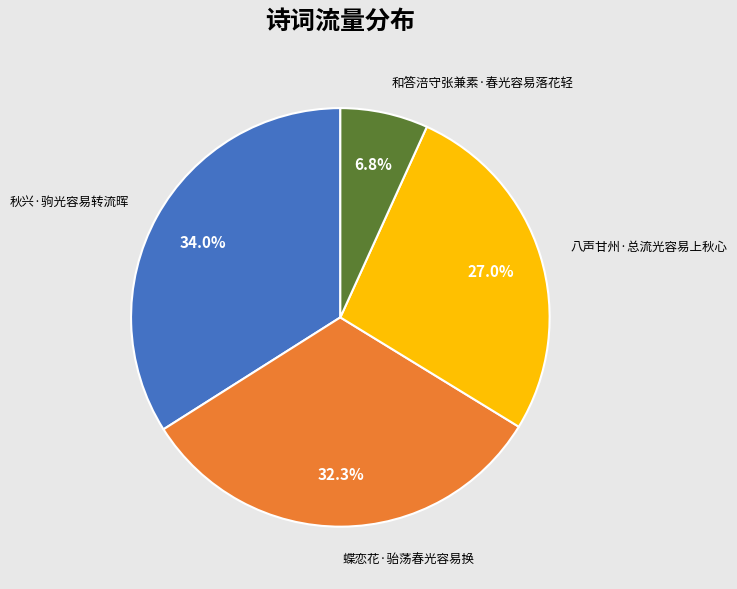

Which category has the smallest portion of the pie?

和答涪守张兼素·春光容易落花轻